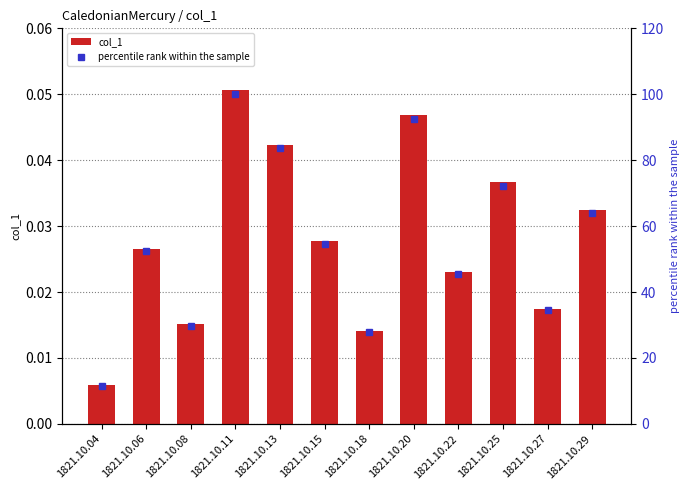

Rank the series by their maximum value, from highest to lowest.

percentile rank within the sample, col_1